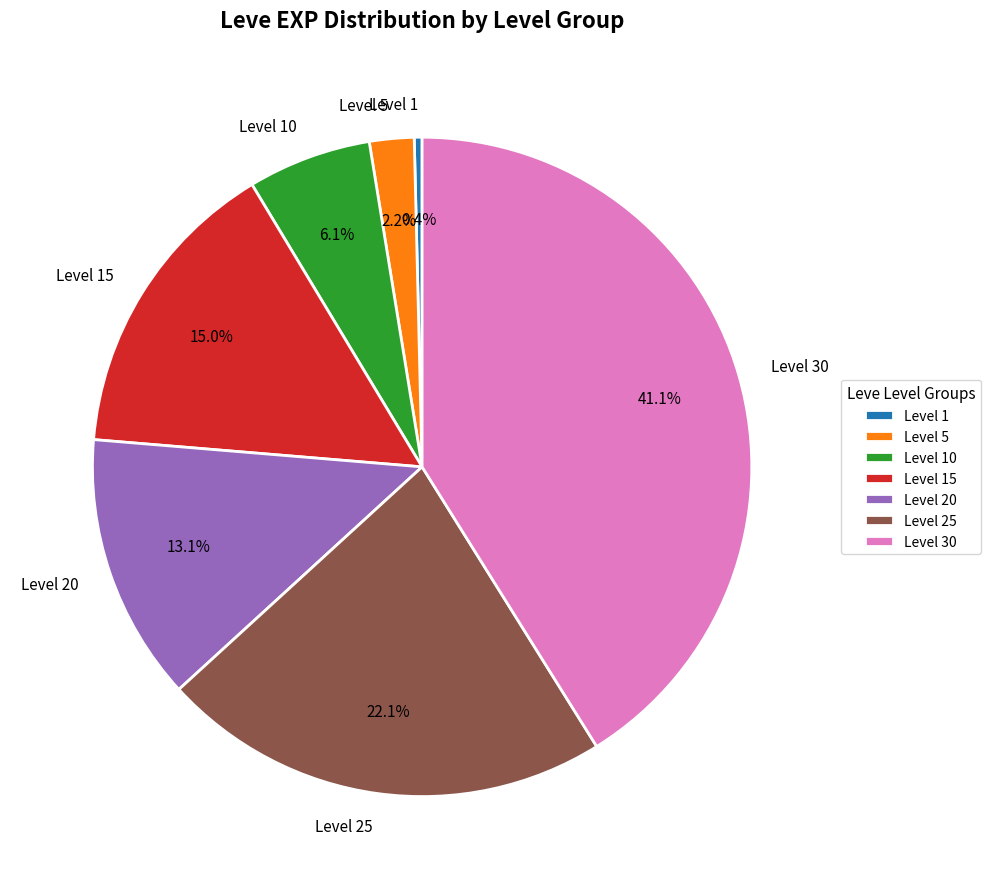

Which has a higher value, Level 25 or Level 10?

Level 25